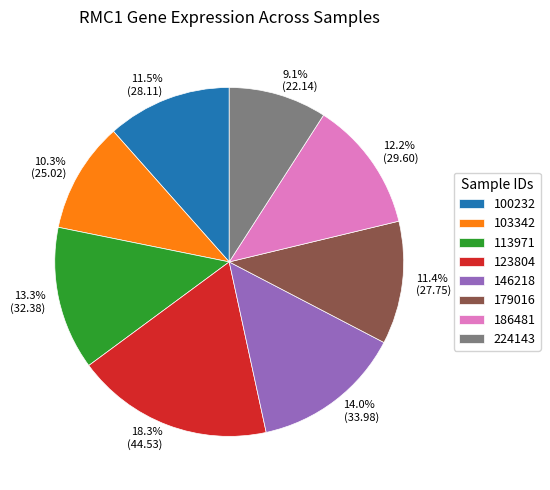

Is there a majority slice in this chart?

No